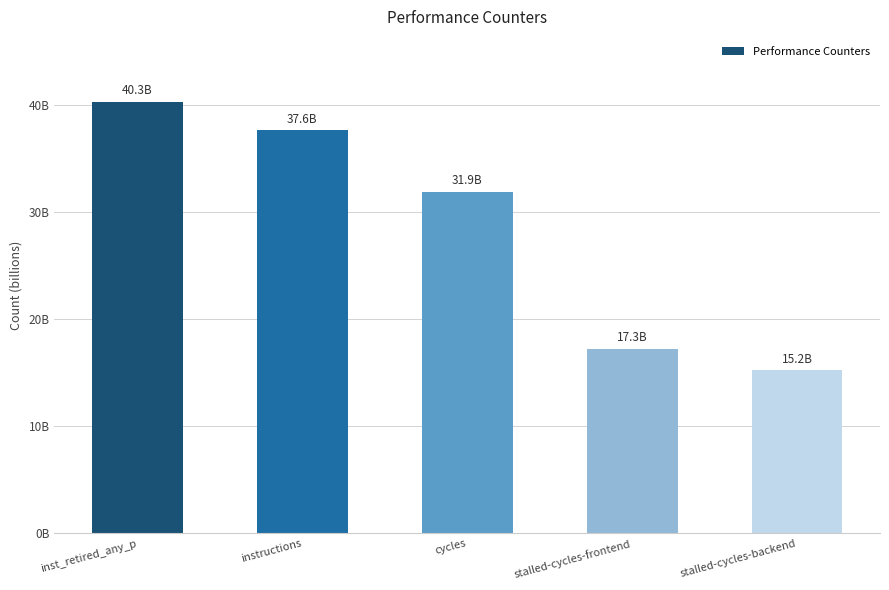

What is the ratio of the value at instructions to the value at stalled-cycles-backend?

2.5